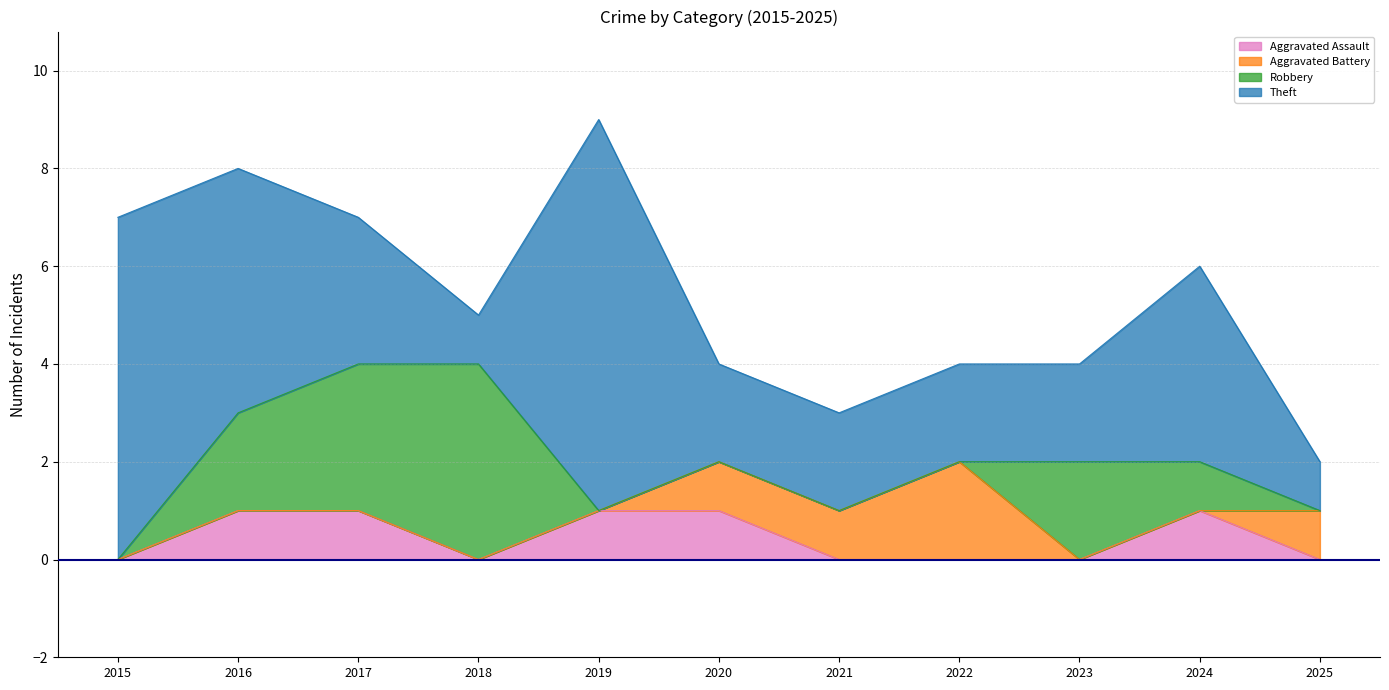

Which has a higher value, 2023 or 2019?

2019